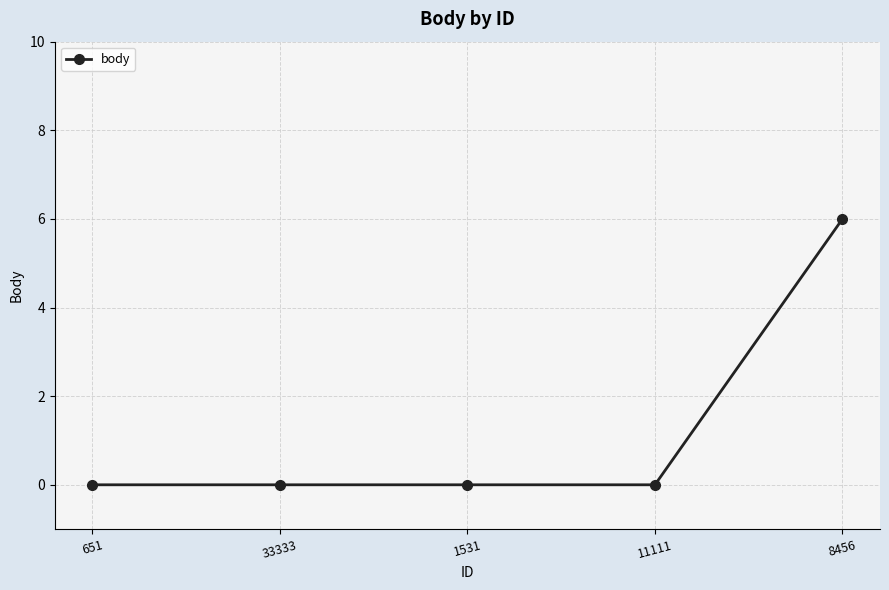

What is the difference between the maximum and minimum values?

6